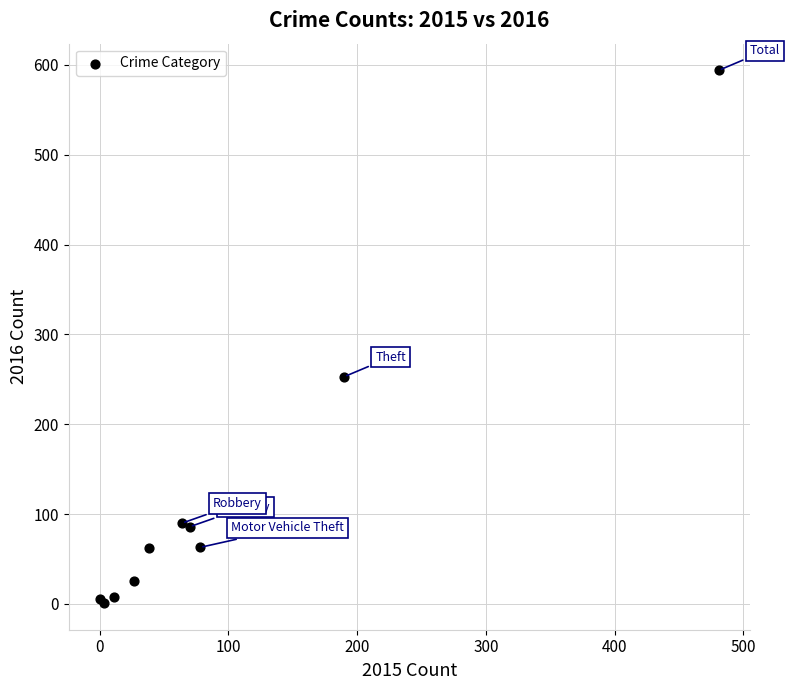

What Y value in the scatter plot is closest to 297?

253